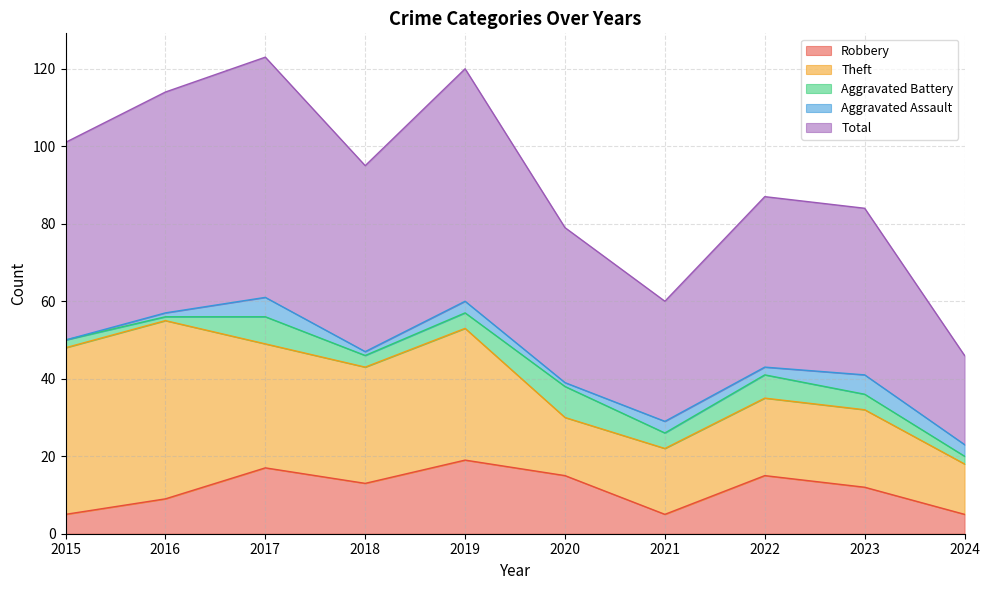

Is the value of Aggravated Battery at 2020 greater than the value of Robbery at 2020?

No